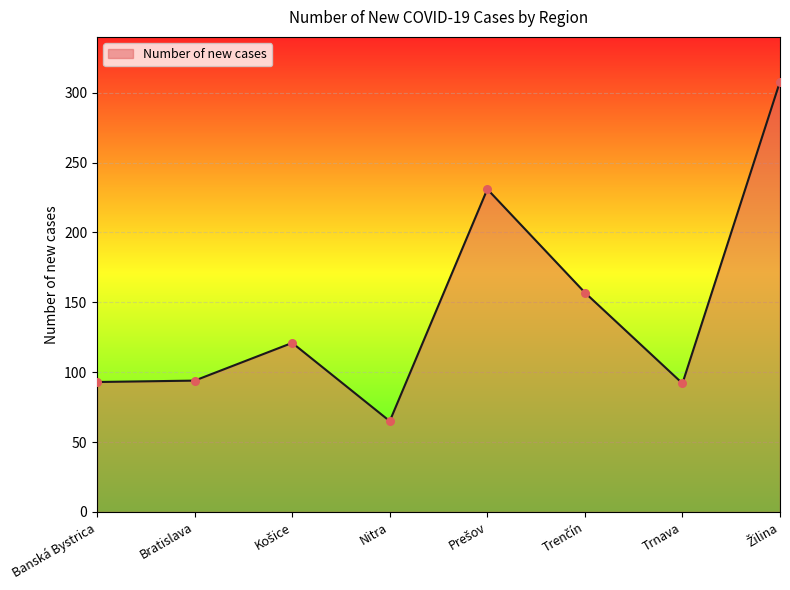

Approximately how many times larger is the value at Banská Bystrica compared to Nitra?

1.4